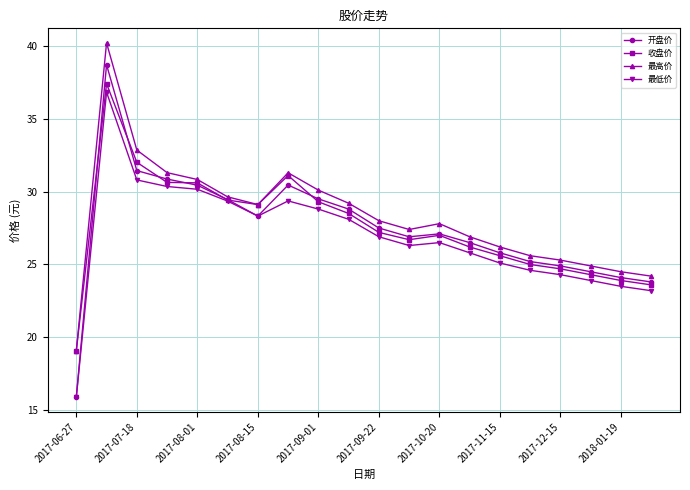

Which series has the largest range (max minus min)?

开盘价